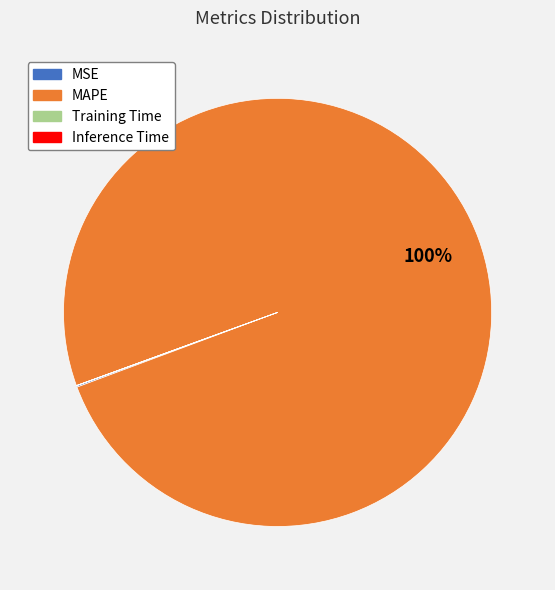

Does any single category account for the majority?

Yes